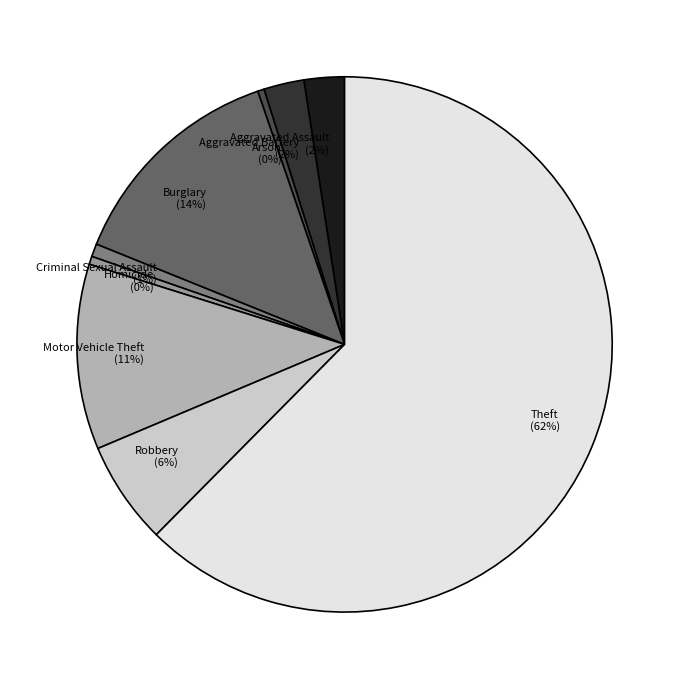

True or false: Homicide accounts for 0% of the total.

True